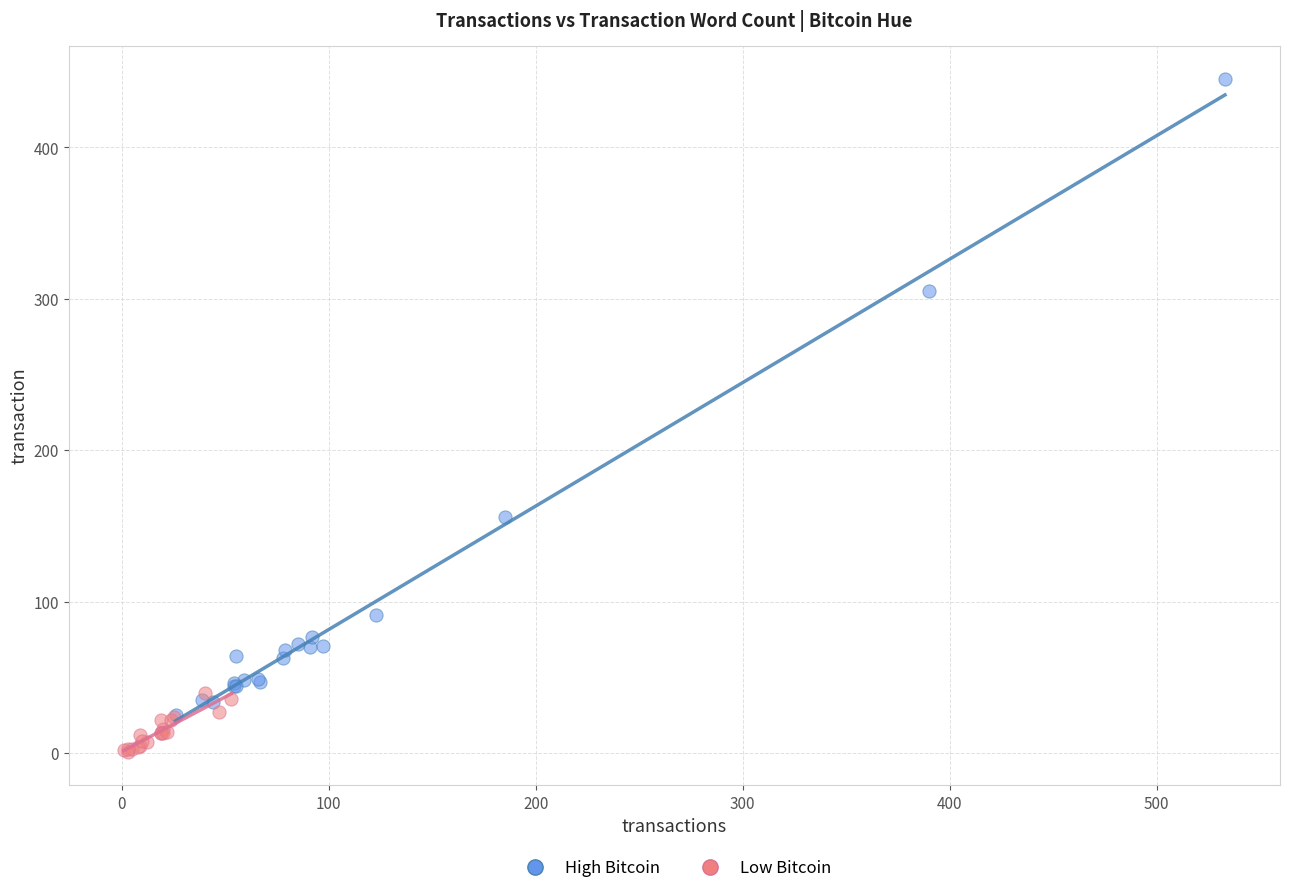

Which series reaches the minimum Y coordinate?

Low Bitcoin